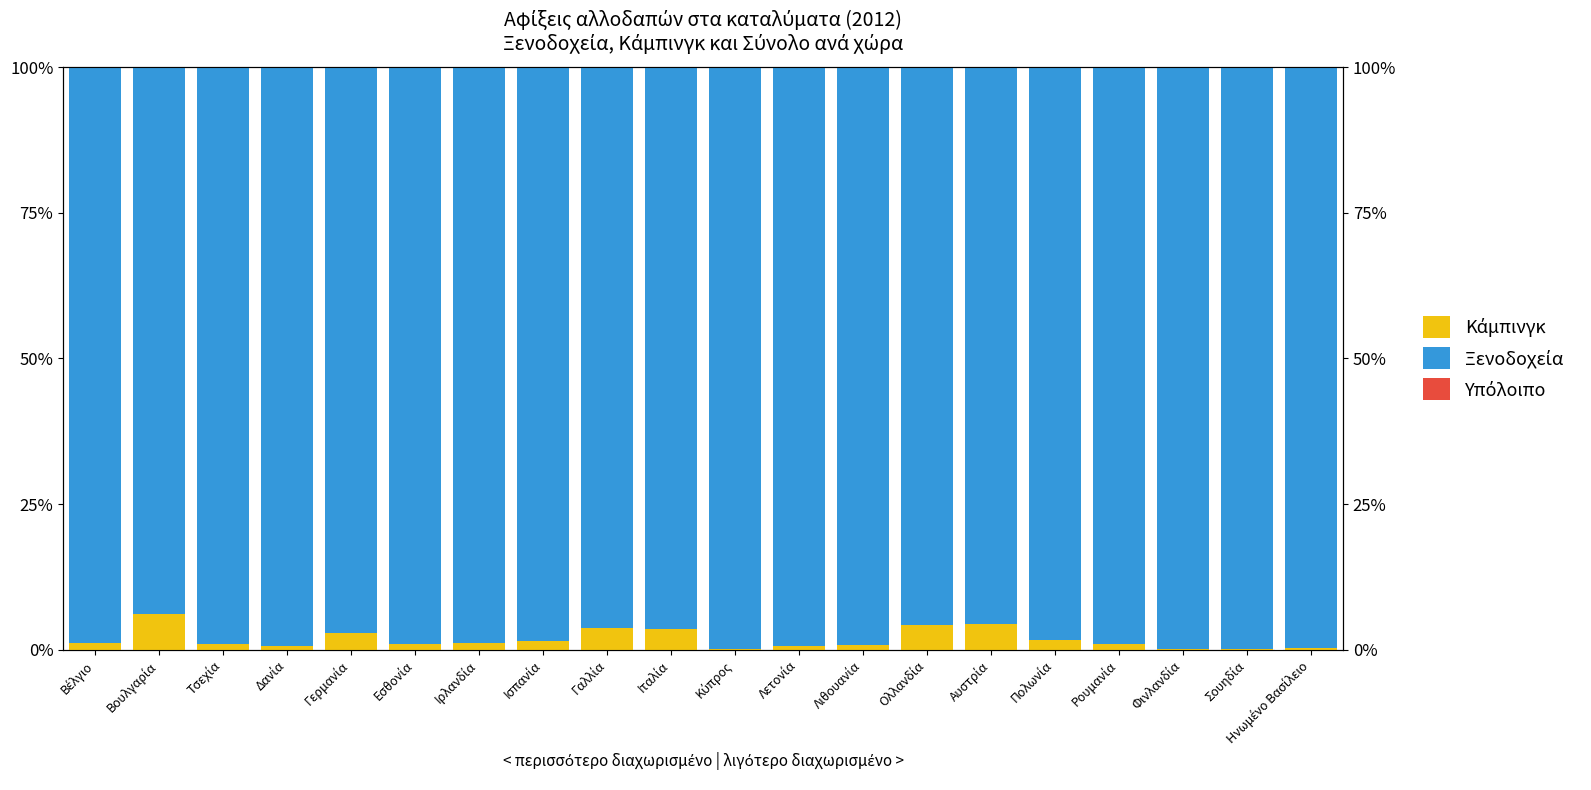

True or false: Υπόλοιπο has a value of 0.0 at Βέλγιο.

True